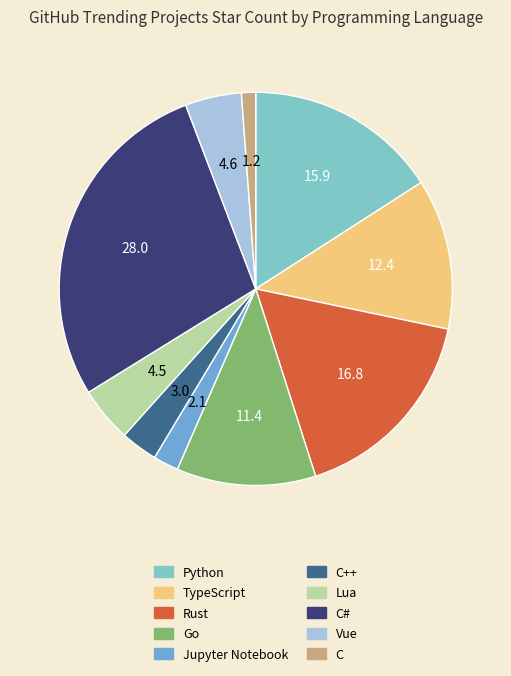

Rank the categories by value from highest to lowest.

C#, Rust, Python, TypeScript, Go, Vue, Lua, C++, Jupyter Notebook, C